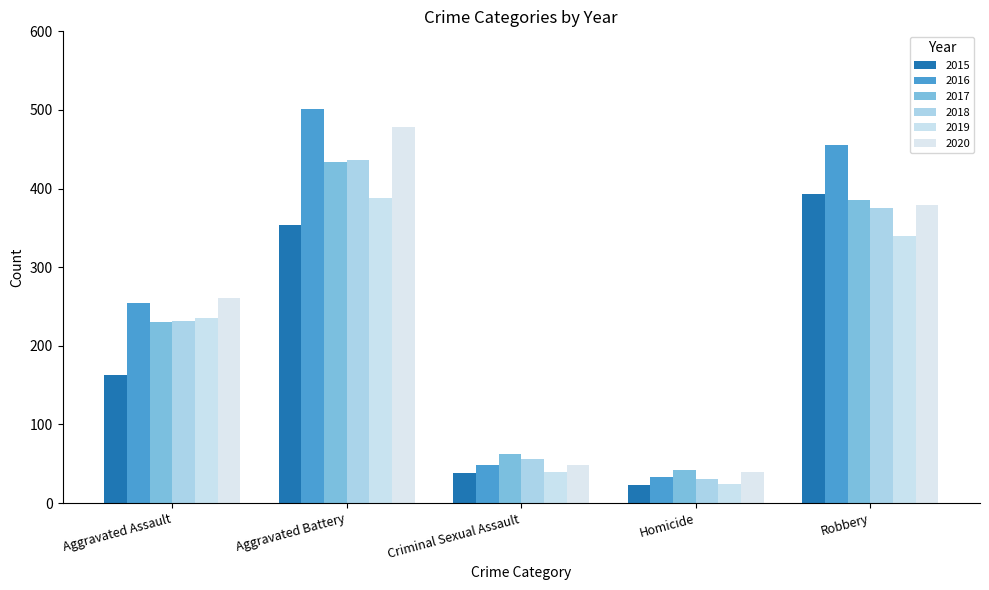

How many data points does each series have?

5